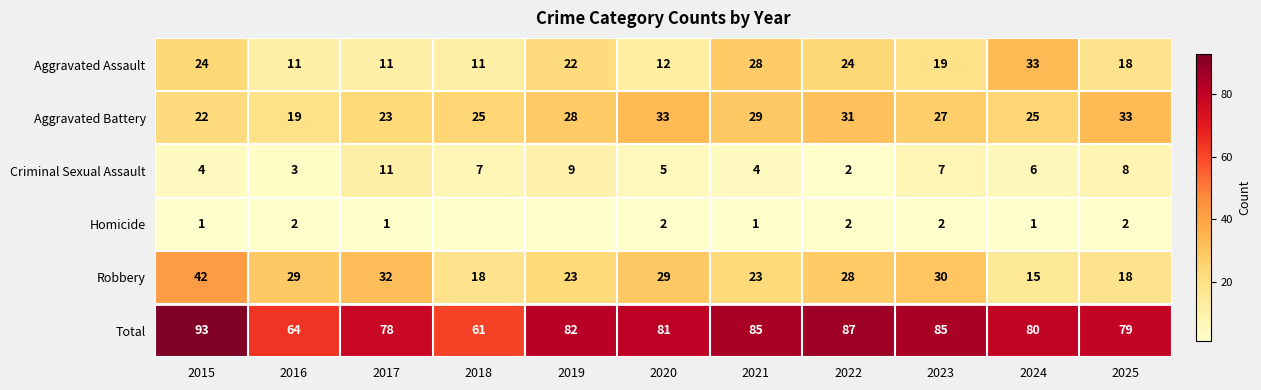

What is the minimum value for Criminal Sexual Assault?

2